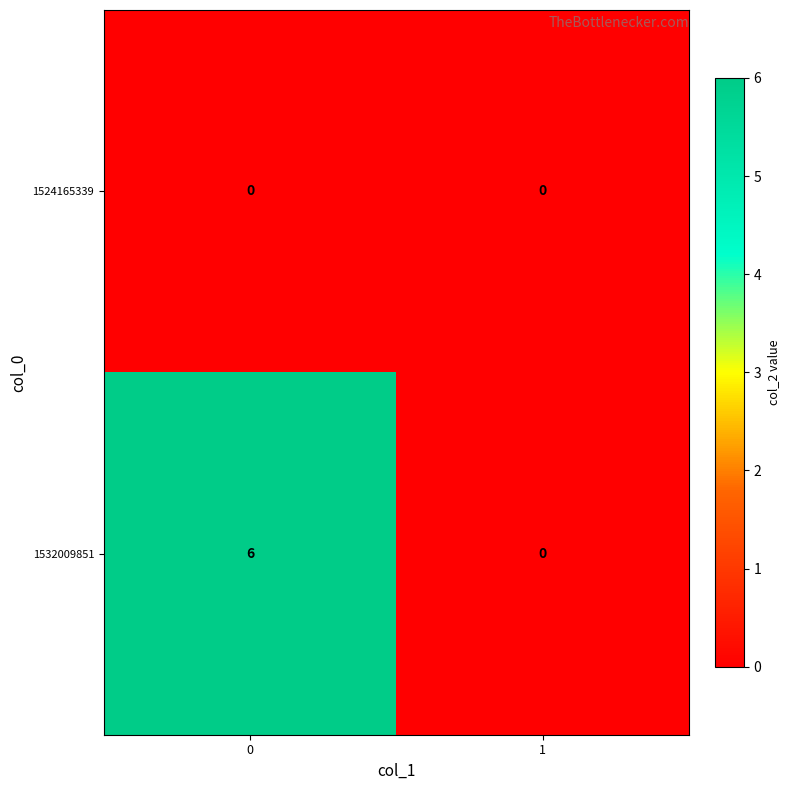

What is the maximum value shown in the chart?

6